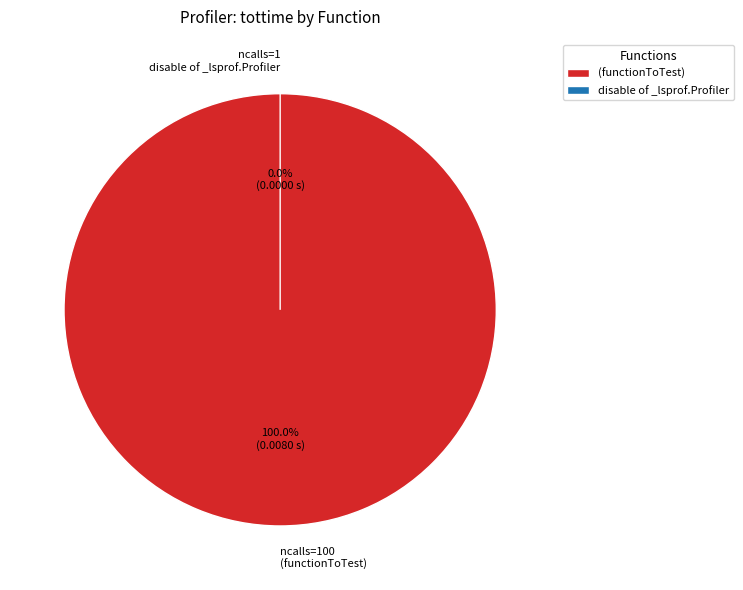

Count the number of slices in the pie.

2